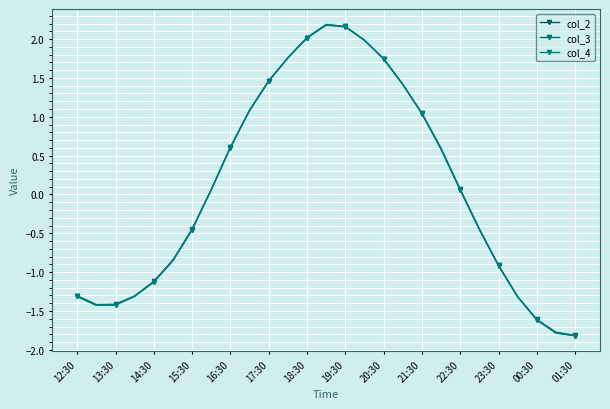

How many data points in col_3 are less than 0?

13